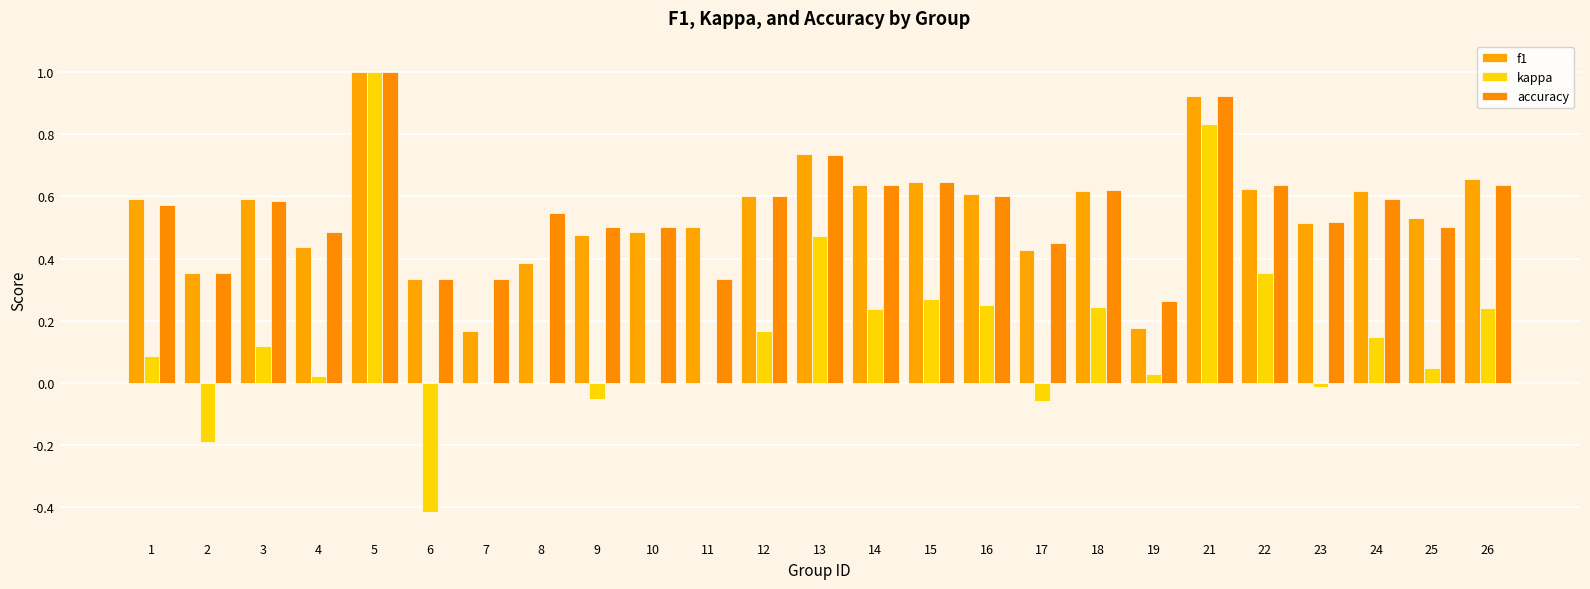

Is it true that accuracy equals 0.3 at 6?

True